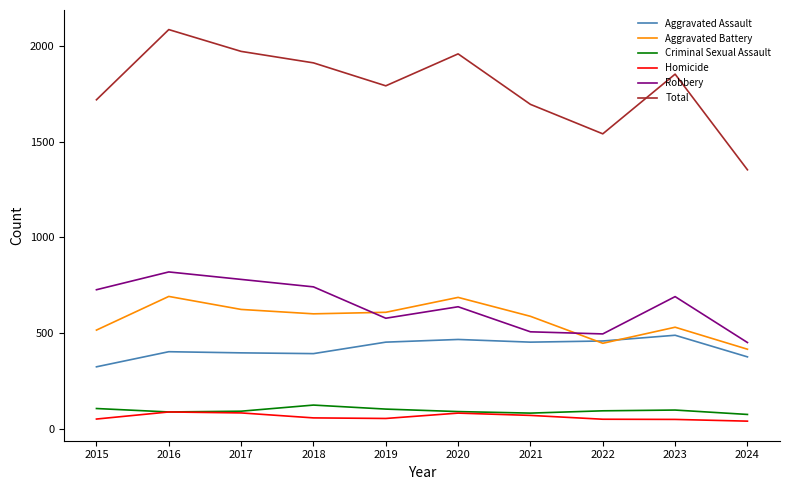

At which label is Robbery closest to 634?

2020